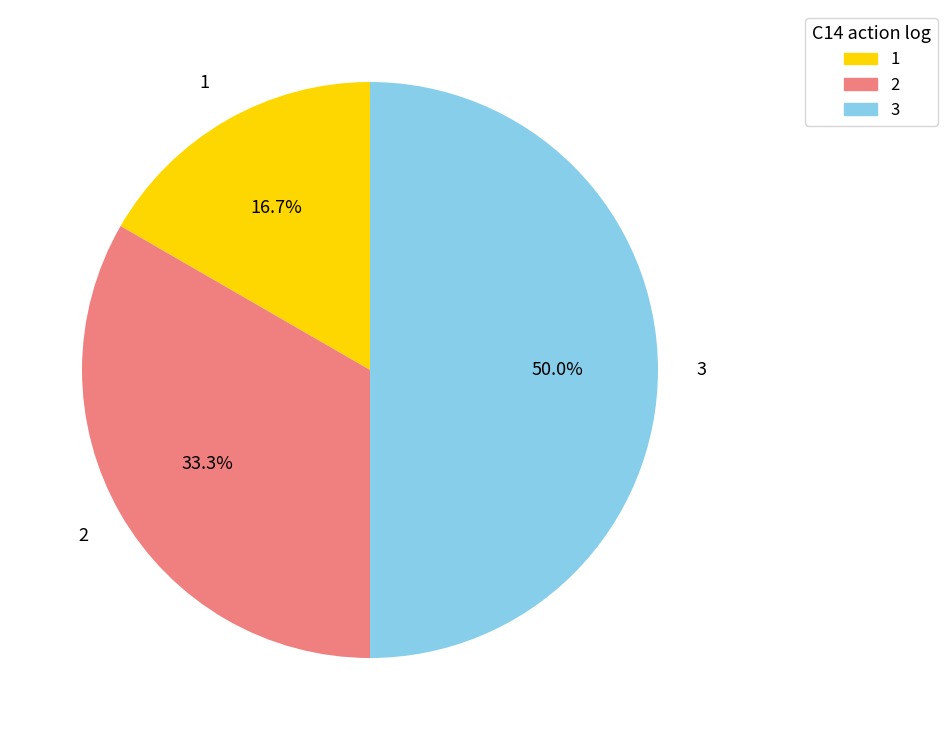

To the nearest percent, what percentage of the pie is 3?

50%